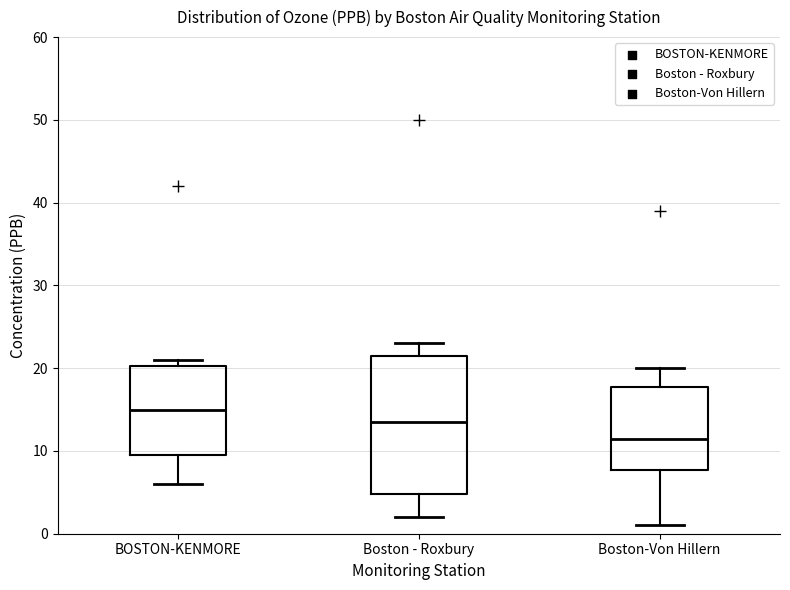

Where is the upper edge of the box for Boston-Von Hillern on the y-axis? The values are not printed on the chart, so give them approximately, as read against the axis.

18